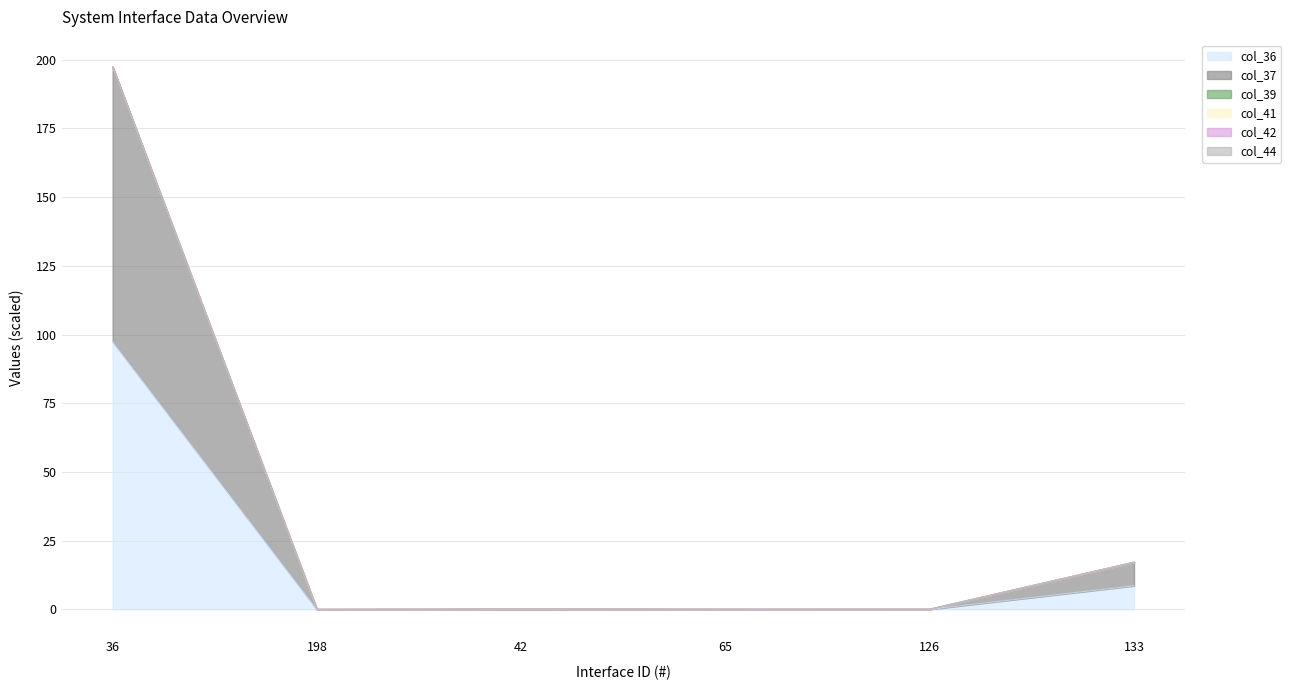

The col_37 series shows 29.9 at 133. True or false?

False